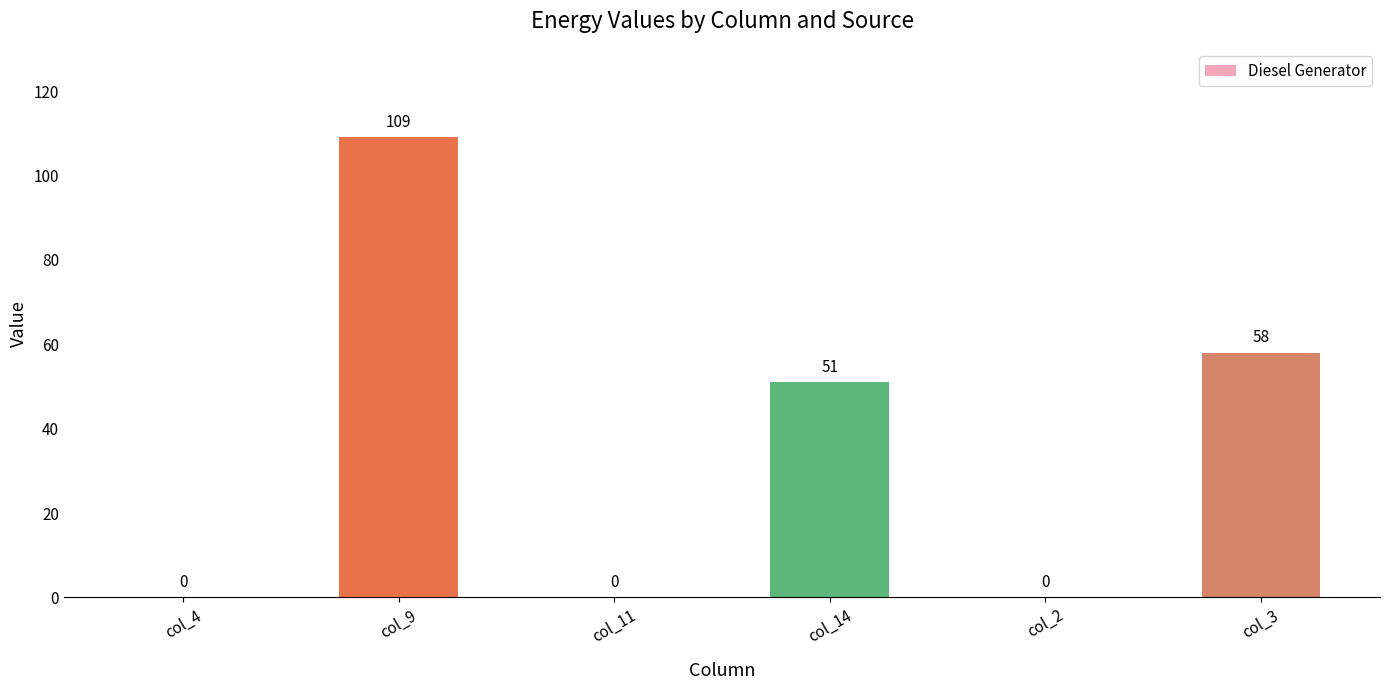

Which category has the highest value across all series?

col_9